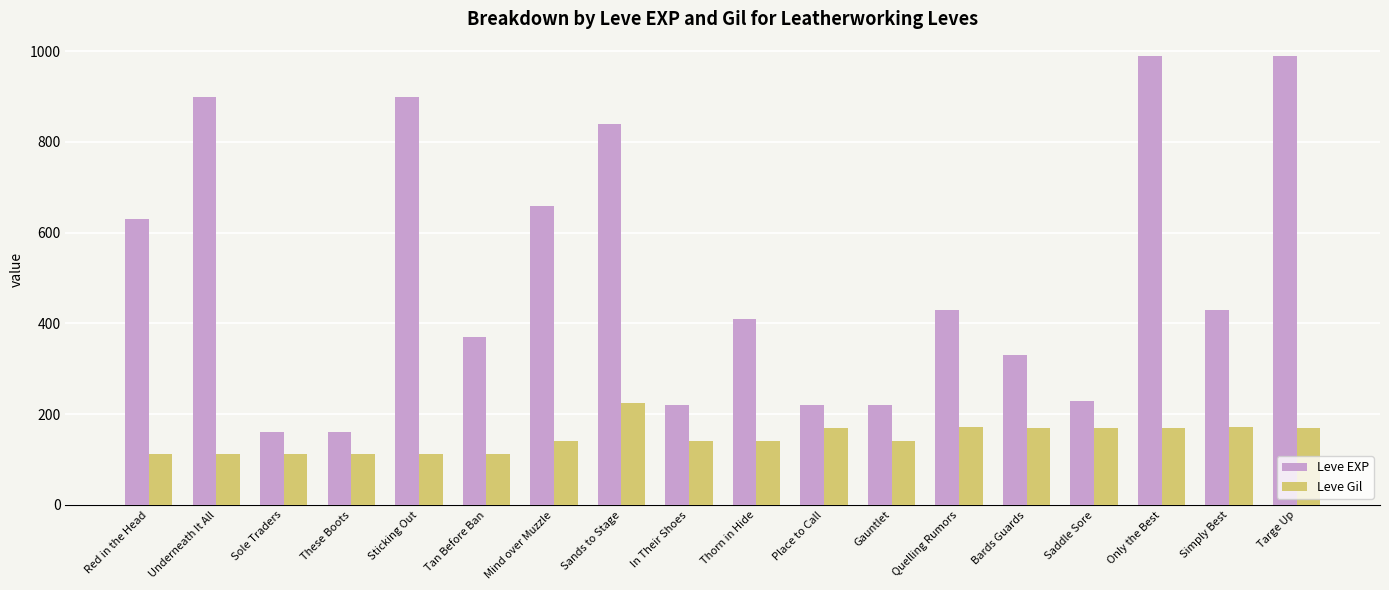

Rank the series by their maximum value, from lowest to highest.

Leve Gil, Leve EXP